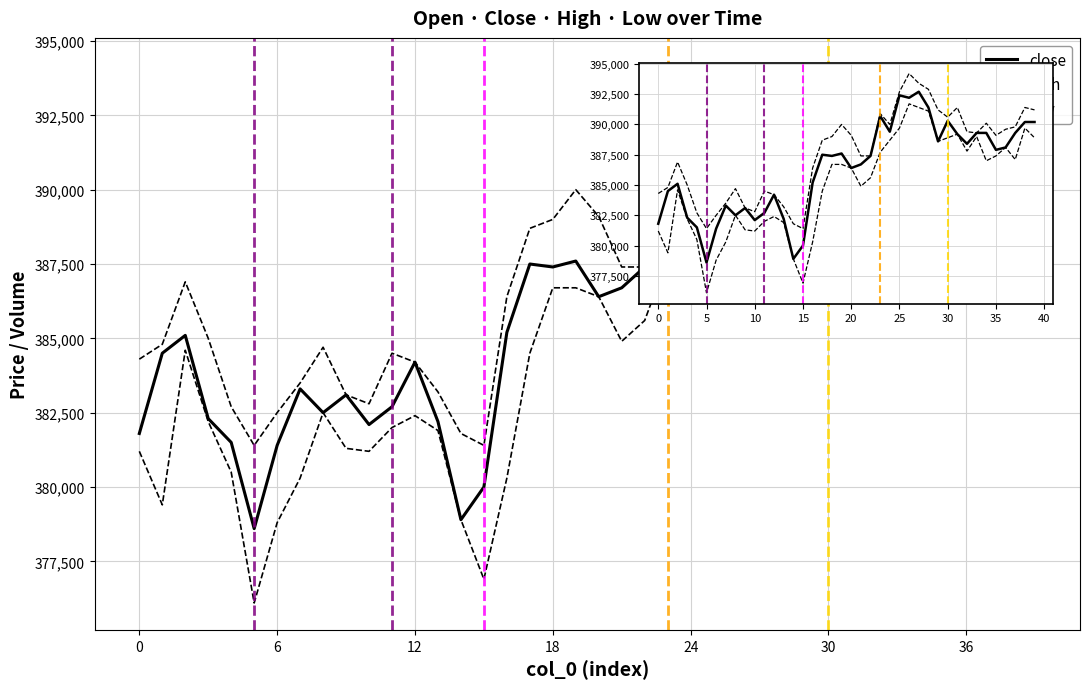

Is it true that close equals 384200 at 12?

True